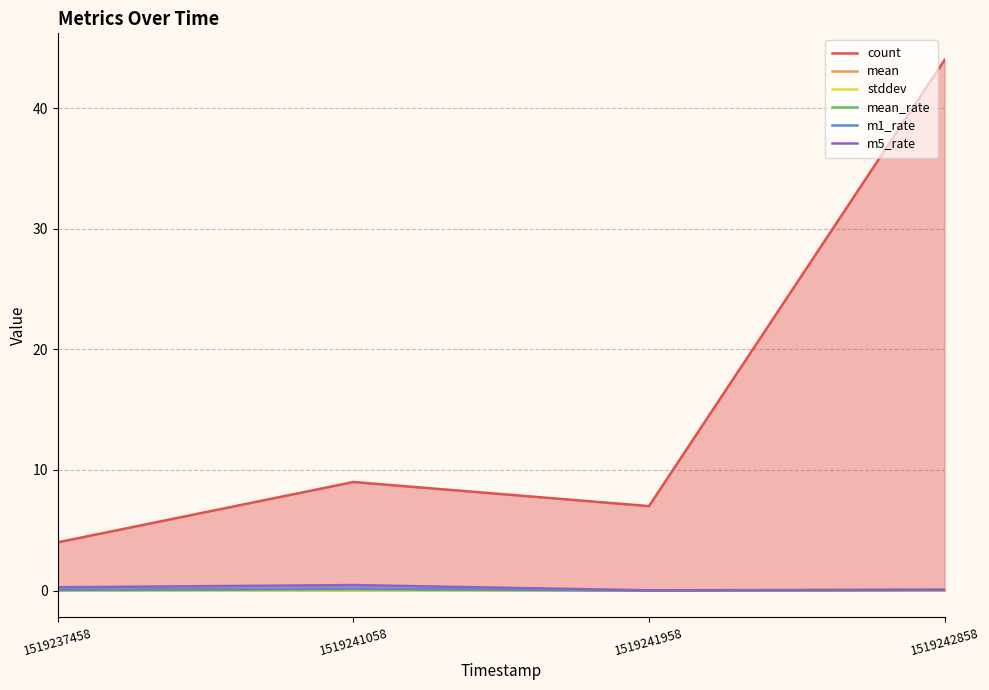

What is the spread (max minus min) of values at 1519241958?

7.0